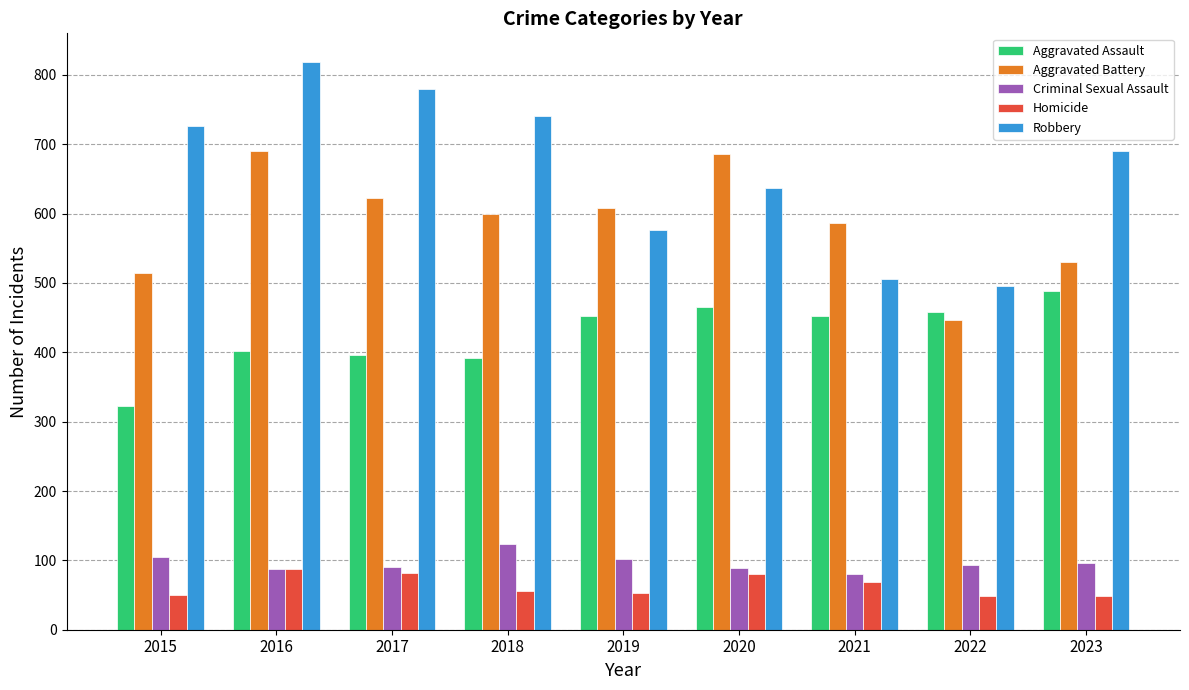

What is the maximum value for Homicide?

87